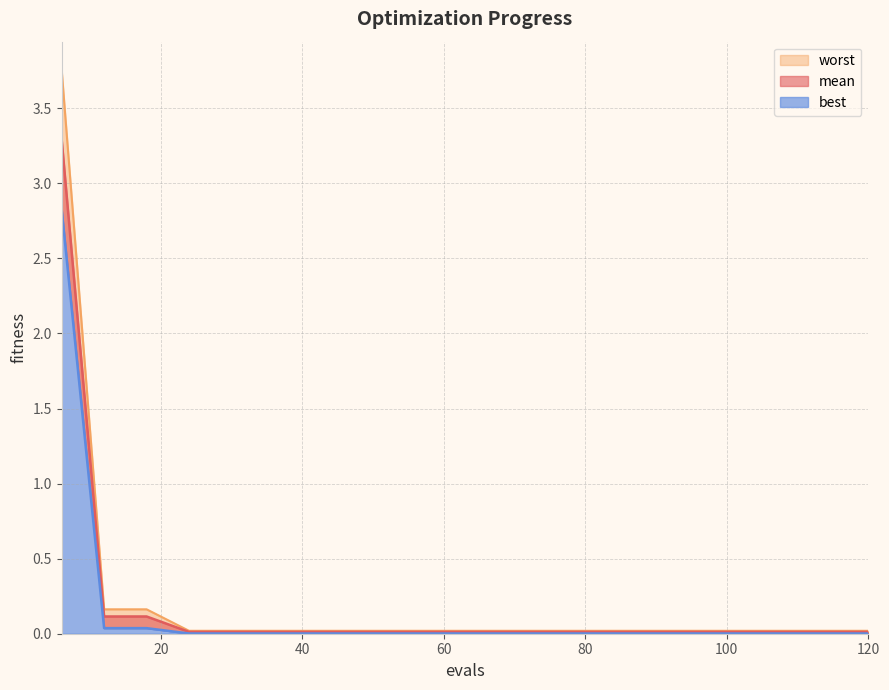

What is the sum of all best values?

2.9